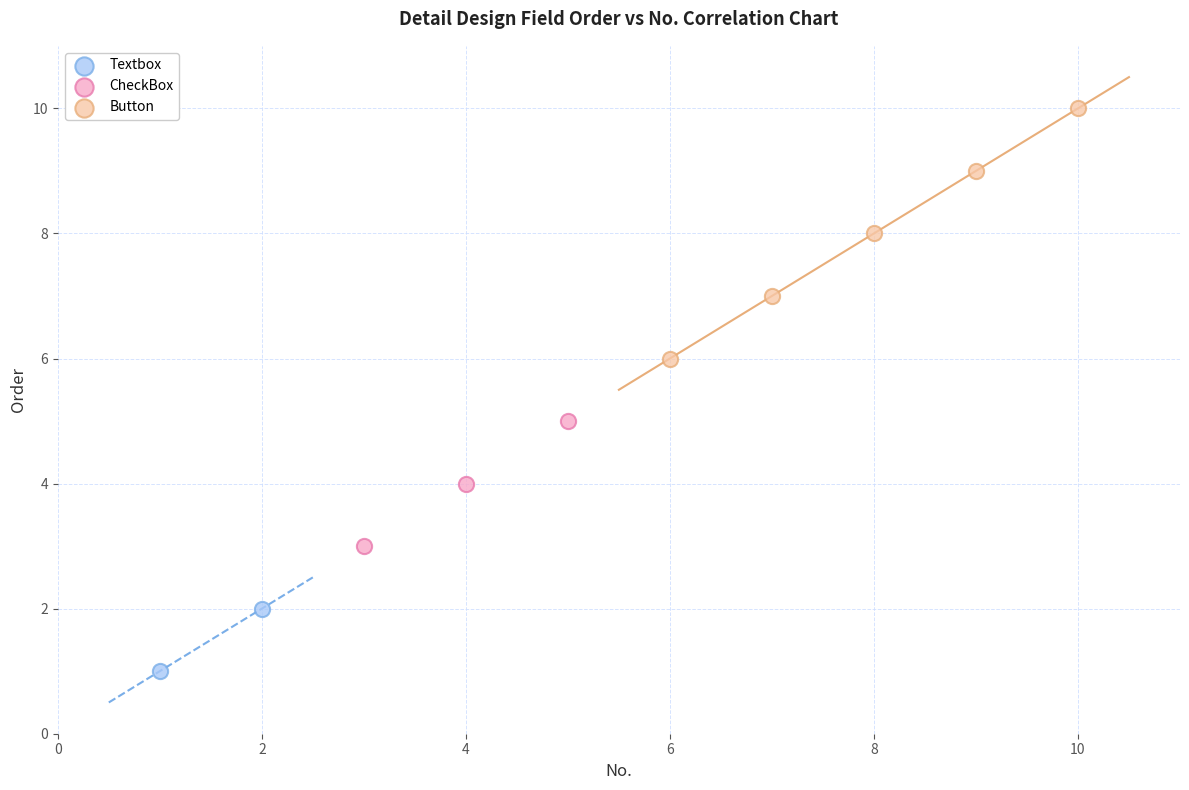

Which series reaches the minimum Y coordinate?

Textbox